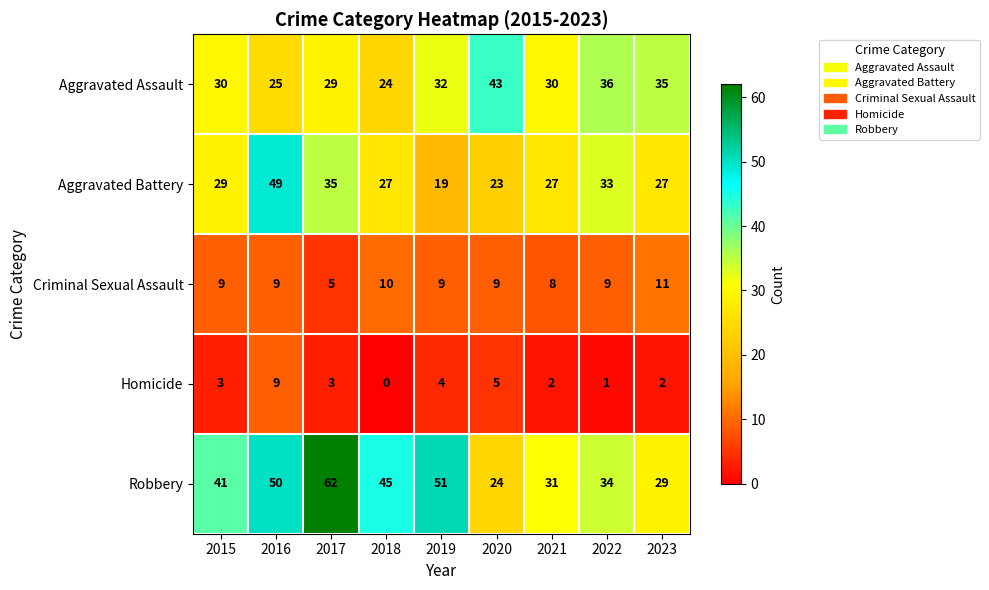

What is the difference between the Homicide values at 2023 and 2016?

7